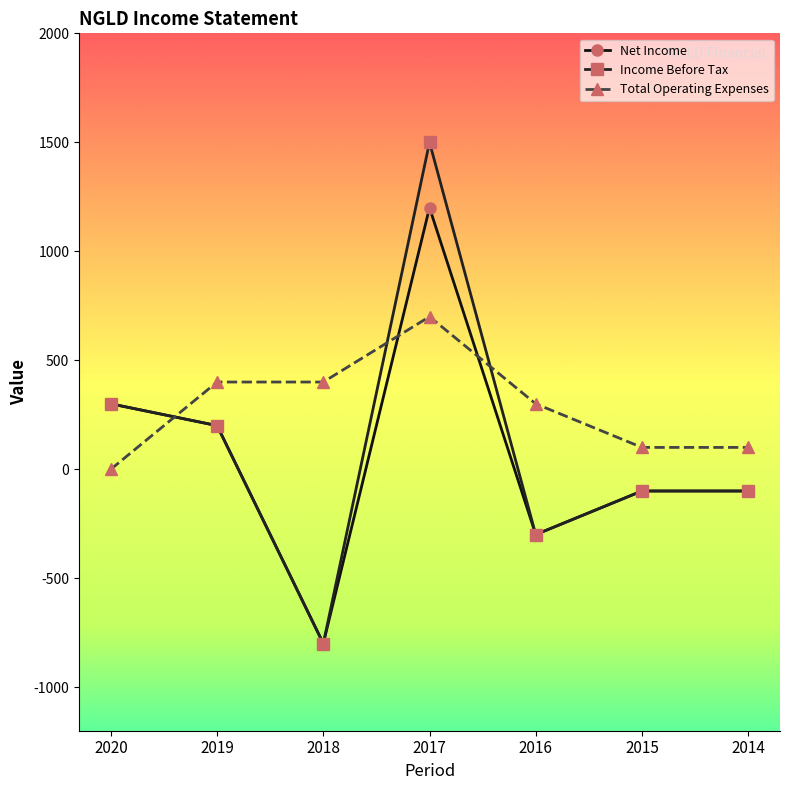

What is the highest value of the Income Before Tax series?

1500